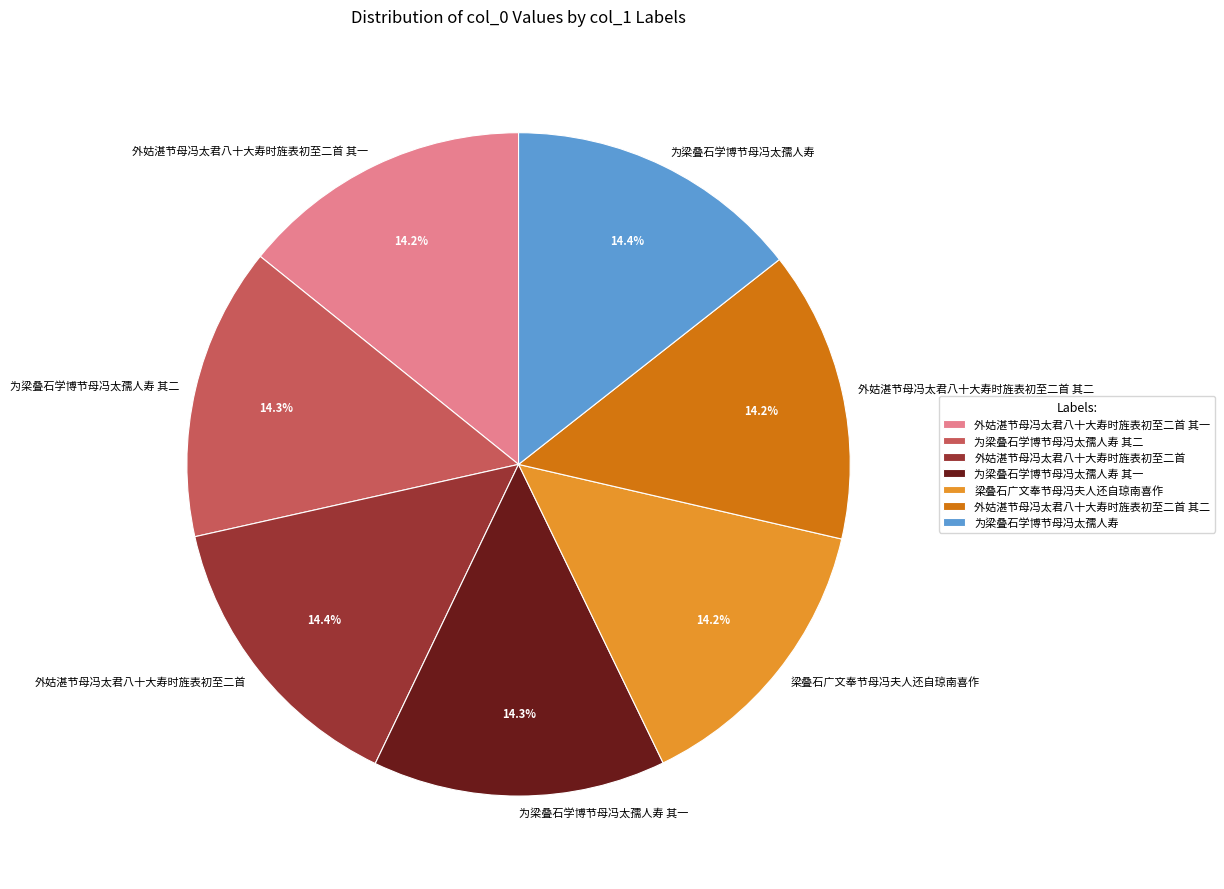

What percentage is the 外姑湛节母冯太君八十大寿时旌表初至二首 其一 slice, to the nearest percent?

14%